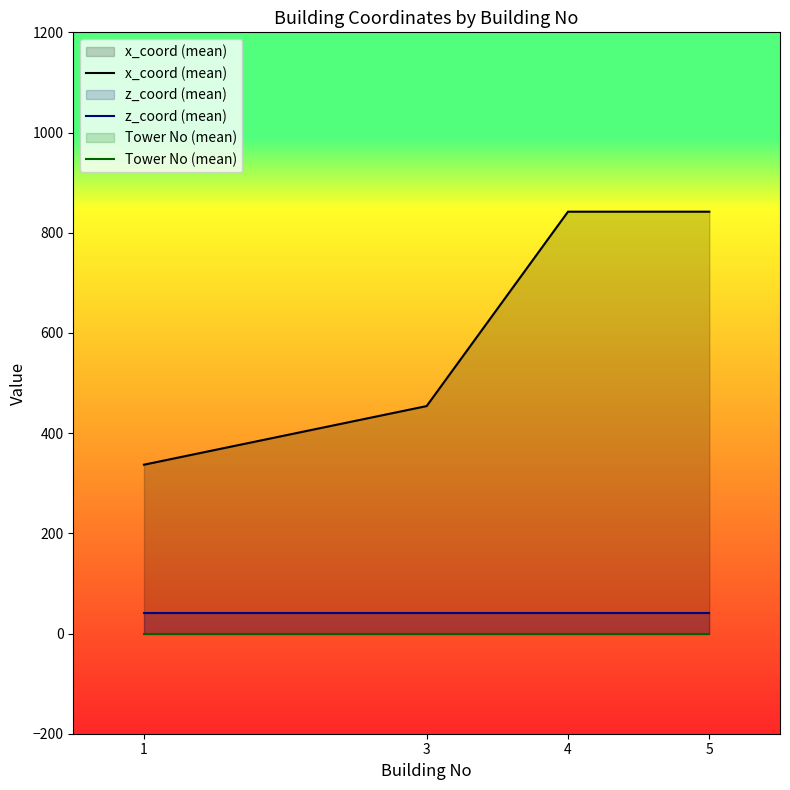

At which category does the chart reach its minimum across all series?

1